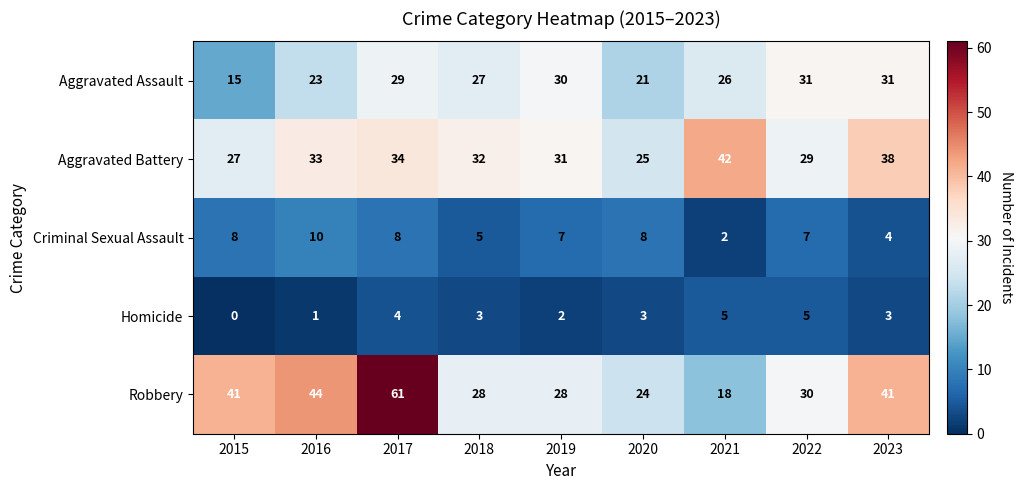

Which series has the largest total across all categories?

Robbery